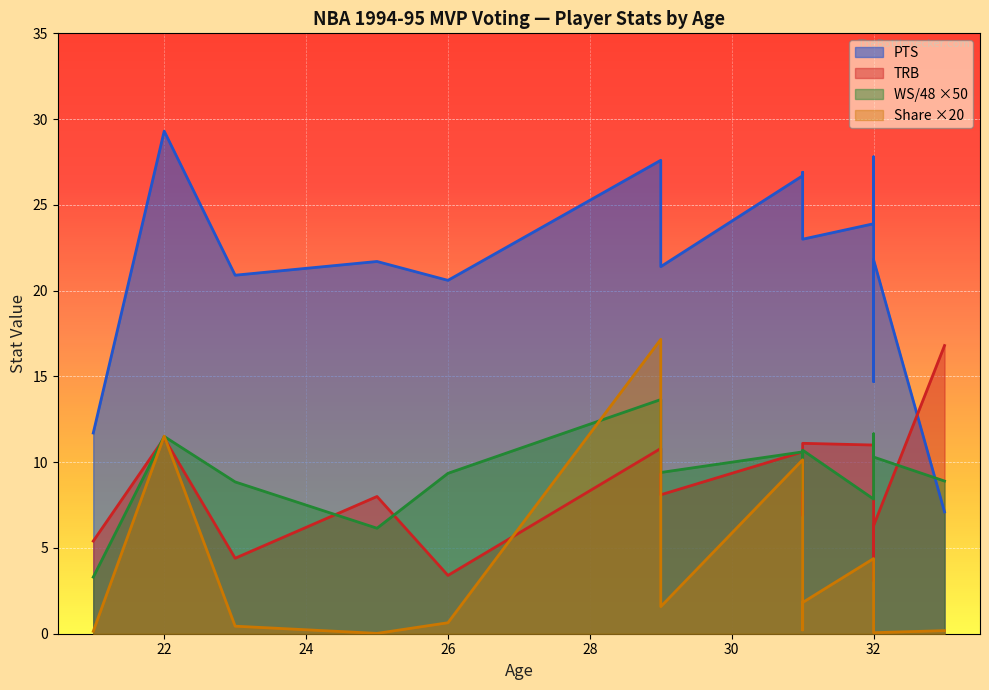

What is the difference between the maximum and minimum values in the WS/48 series?

0.2